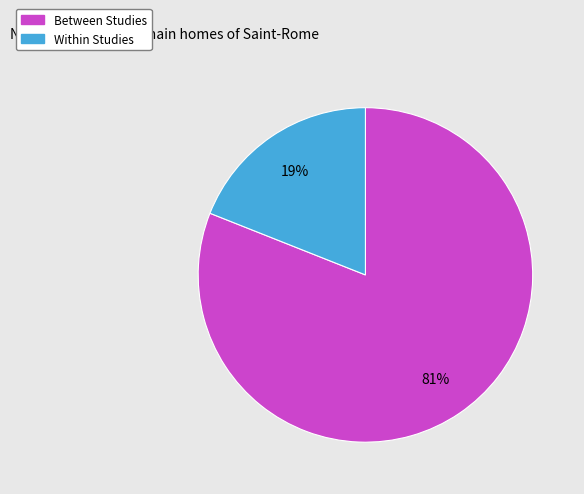

What percentage is the Within Studies slice, to the nearest percent?

19%